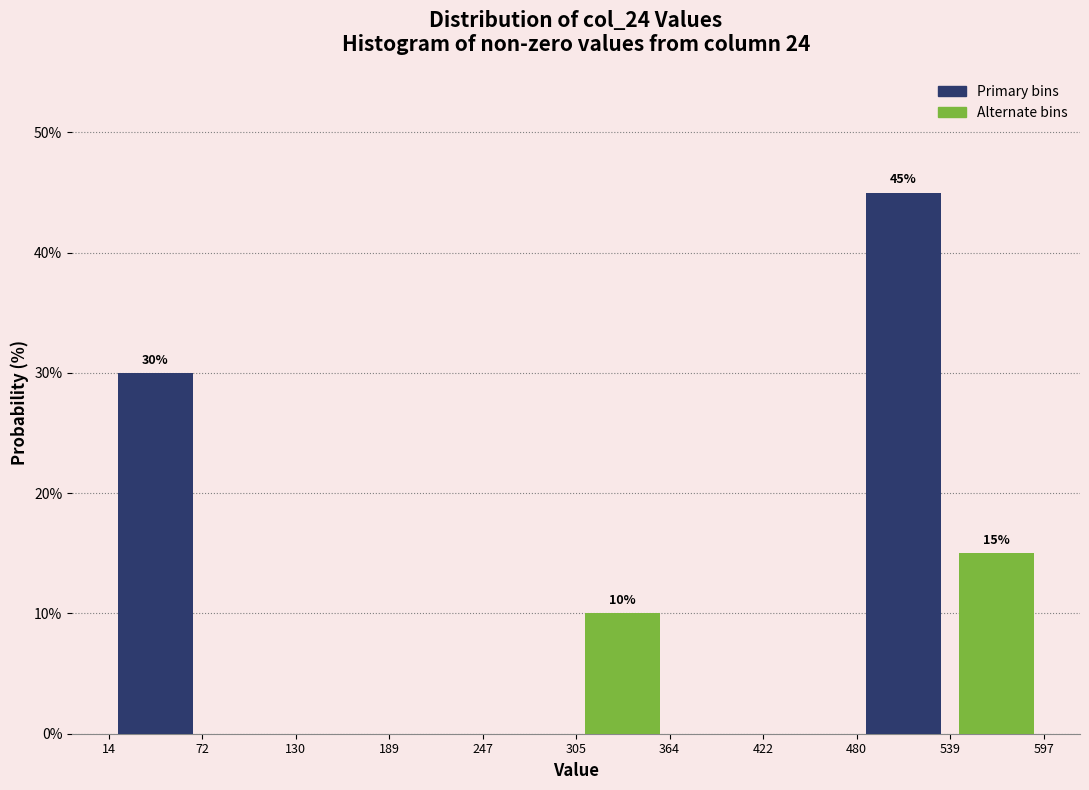

Over which range of the x-axis is the bar tallest?

480 to 539